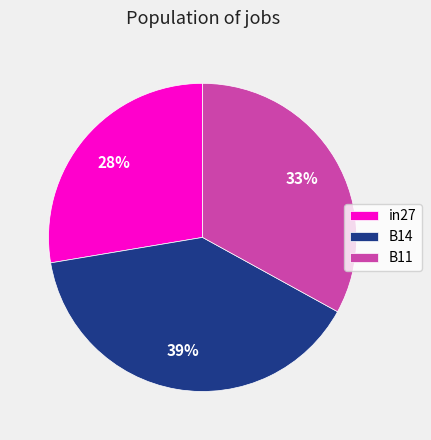

What percentage is the B11 slice, to the nearest percent?

33%